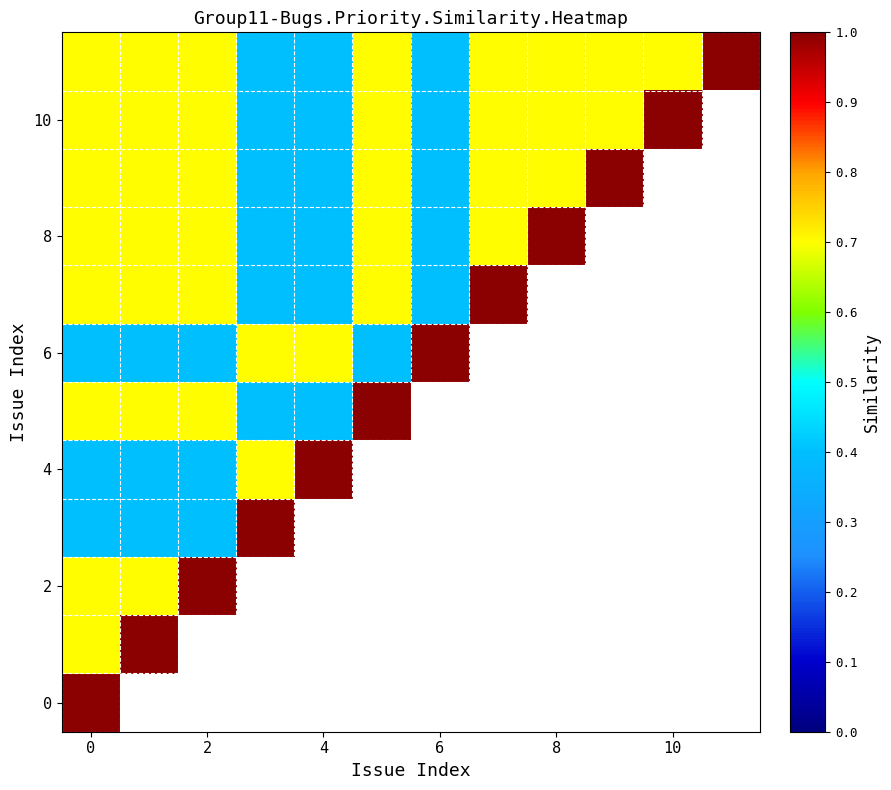

What is the lowest value of the 0 series?

1.0